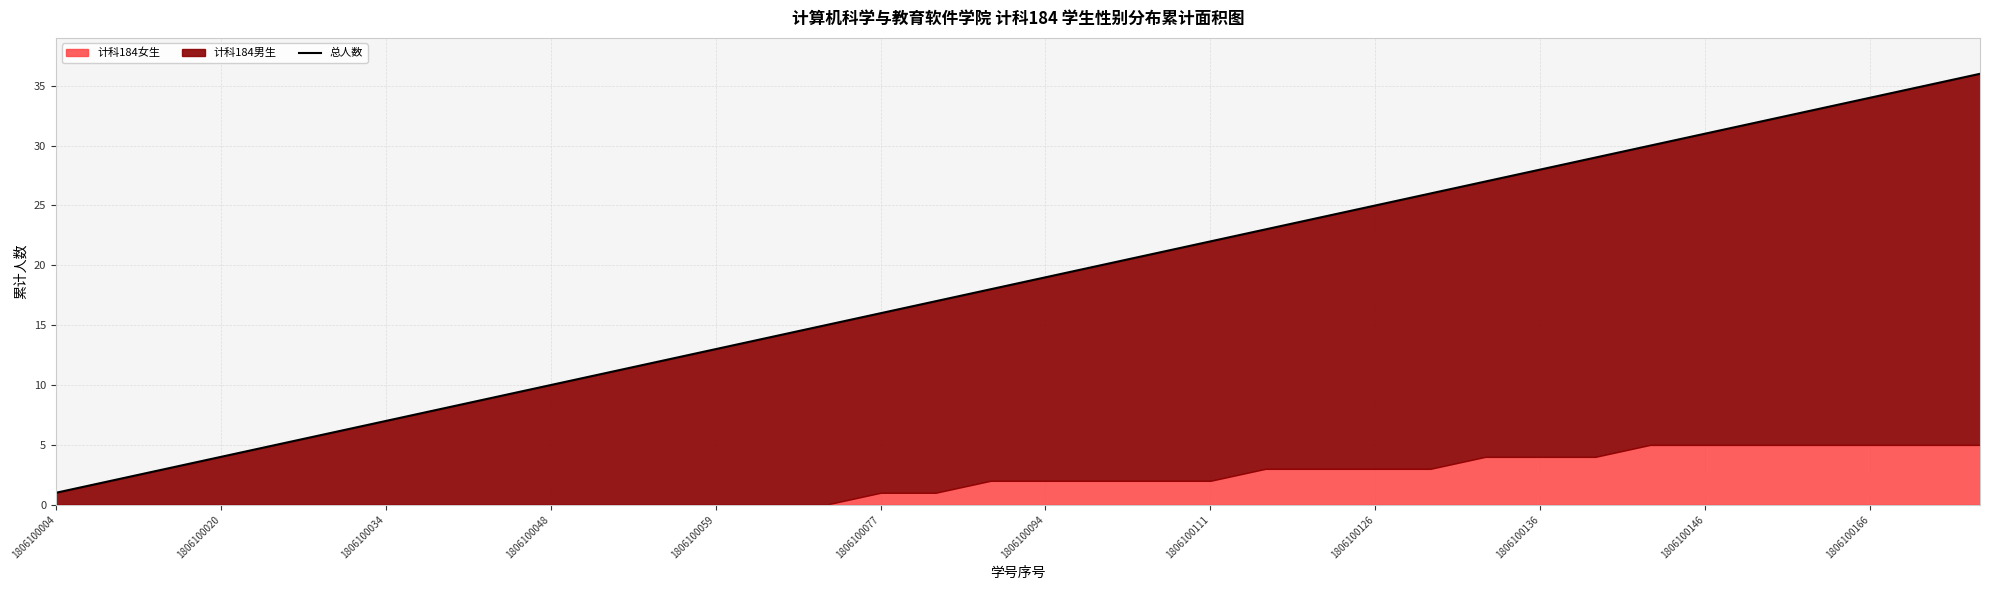

What is the maximum value shown in the chart?

36